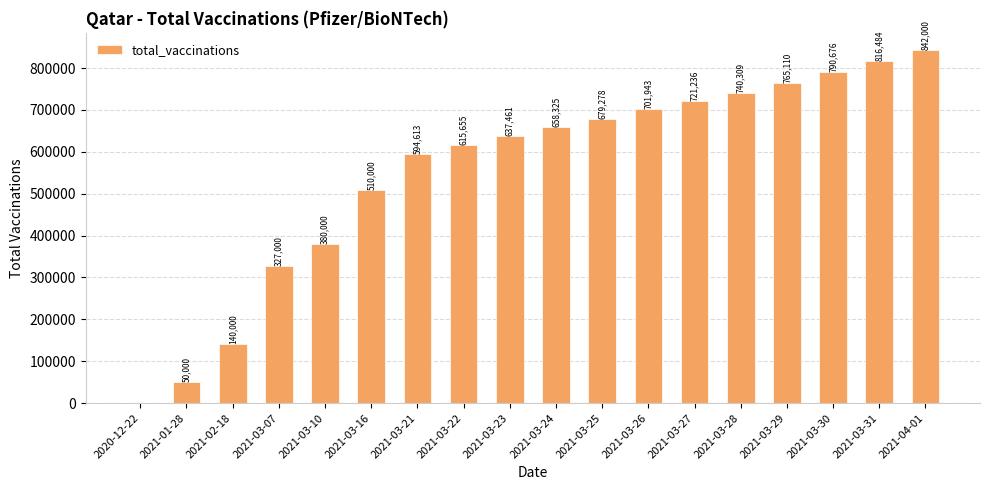

What is the maximum value shown in the chart?

842000